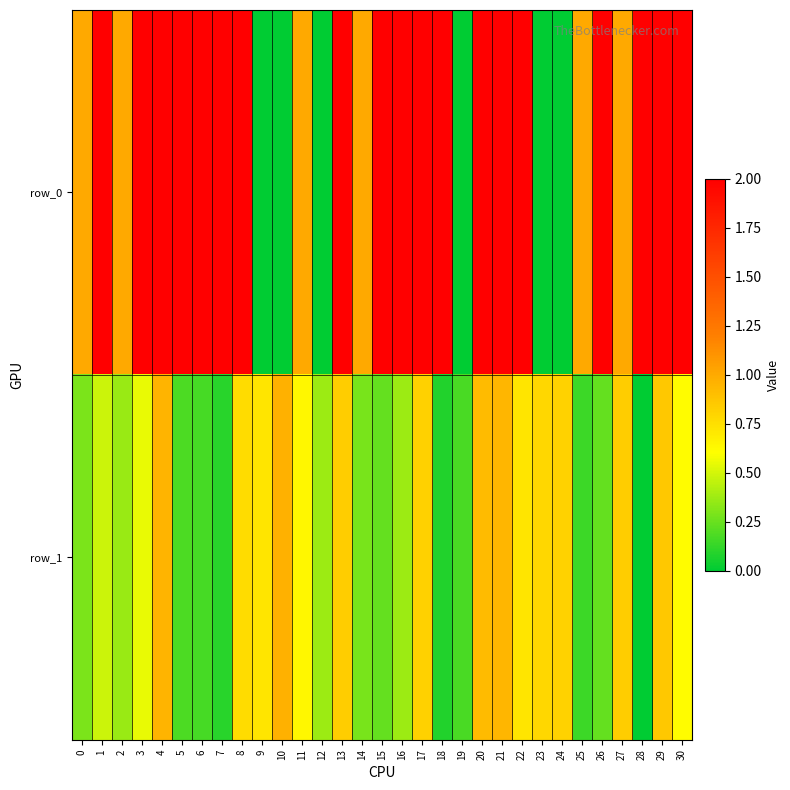

Which category has the highest value in the row_0 series?

1